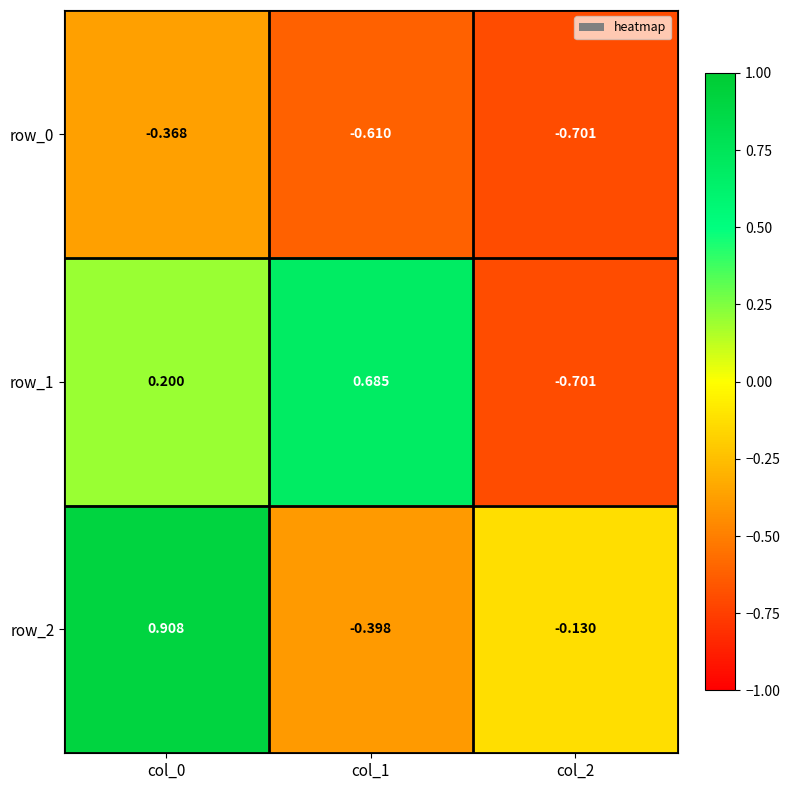

How many categories are shown in the chart?

3